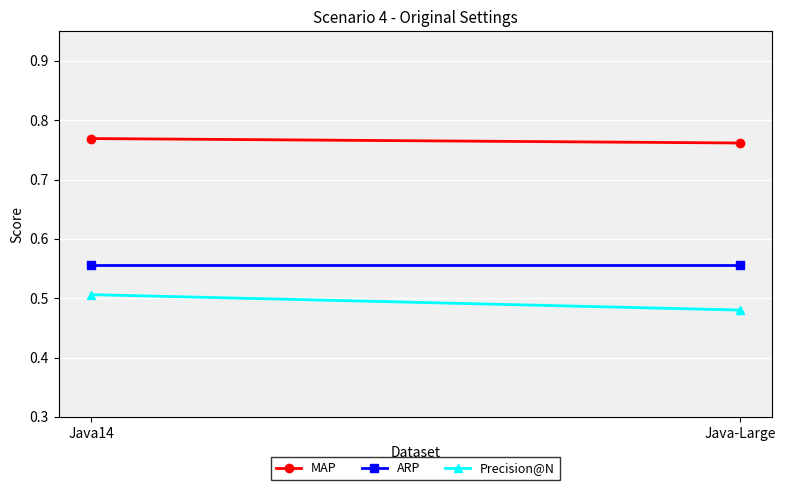

Which category has the lowest value in the Precision@N series?

Java-Large